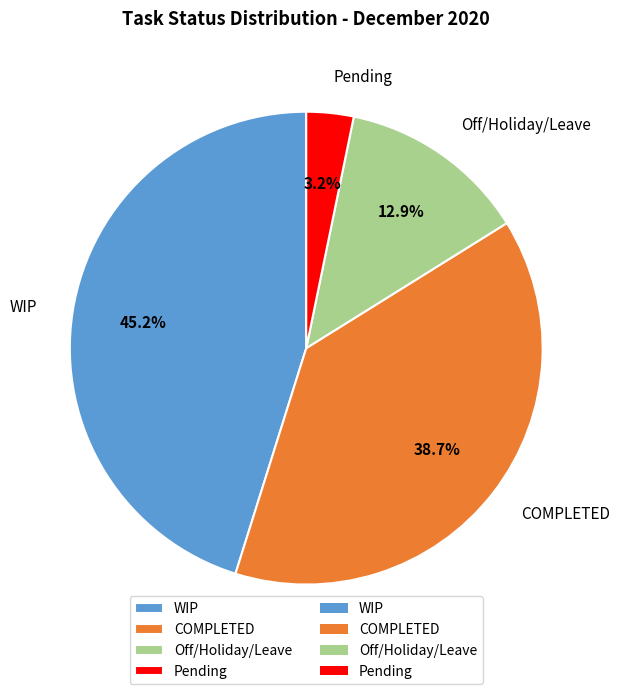

How many slices are in this pie chart?

4